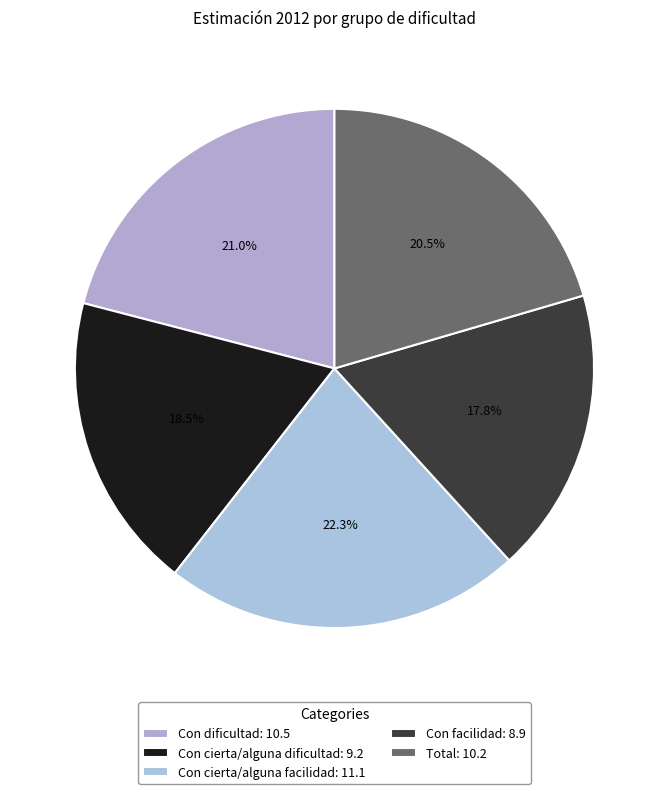

To the nearest percent, what is the combined percentage of Con dificultad and Con cierta/alguna dificultad?

39%